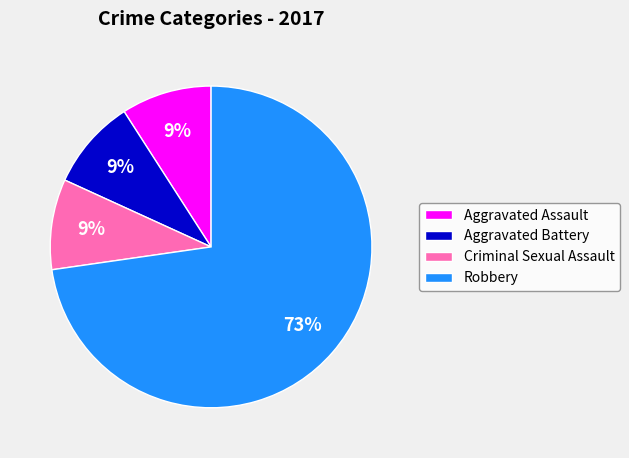

Is it true that Aggravated Battery is 2% of the pie?

False